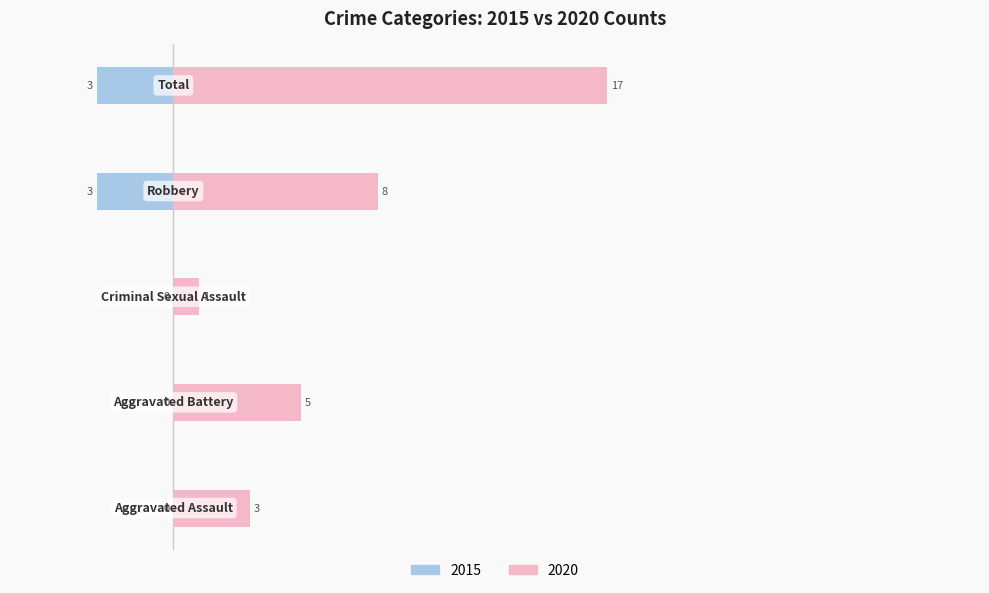

The value of Female at Aggravated Battery is 1. True or false?

False